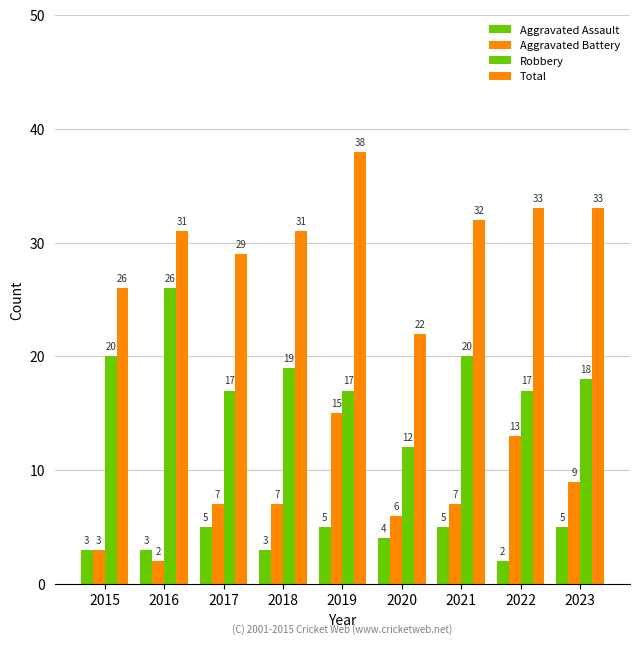

Reading left to right, what are all the values shown in this chart?

Aggravated Assault: 3	3	5	3	5	4	5	2	5
Aggravated Battery: 3	2	7	7	15	6	7	13	9
Robbery: 20	26	17	19	17	12	20	17	18
Total: 26	31	29	31	38	22	32	33	33